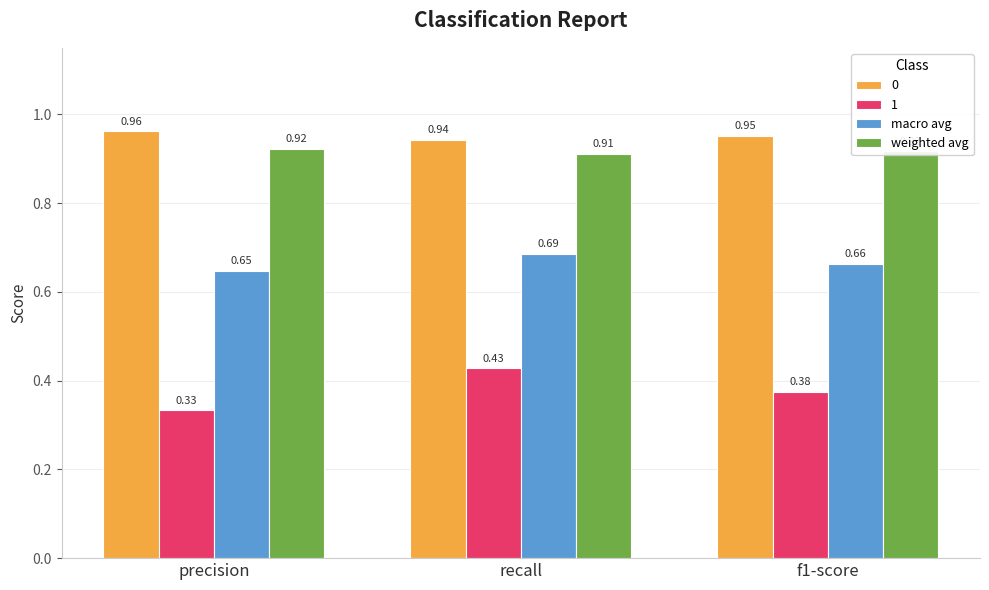

Which label corresponds to the smallest value in the chart?

precision